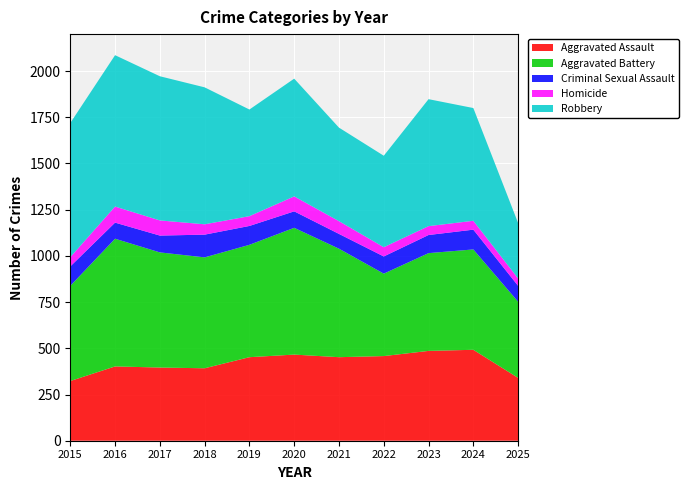

Reading left to right, list all the values displayed in this chart.

Aggravated Assault: 323	402	396	392	452	466	452	458	486	492	340
Aggravated Battery: 515	691	623	600	608	686	587	446	529	543	412
Criminal Sexual Assault: 105	87	91	123	102	89	80	93	98	107	86
Homicide: 50	87	82	56	53	81	69	50	48	48	40
Robbery: 726	819	780	741	577	637	506	495	687	610	300